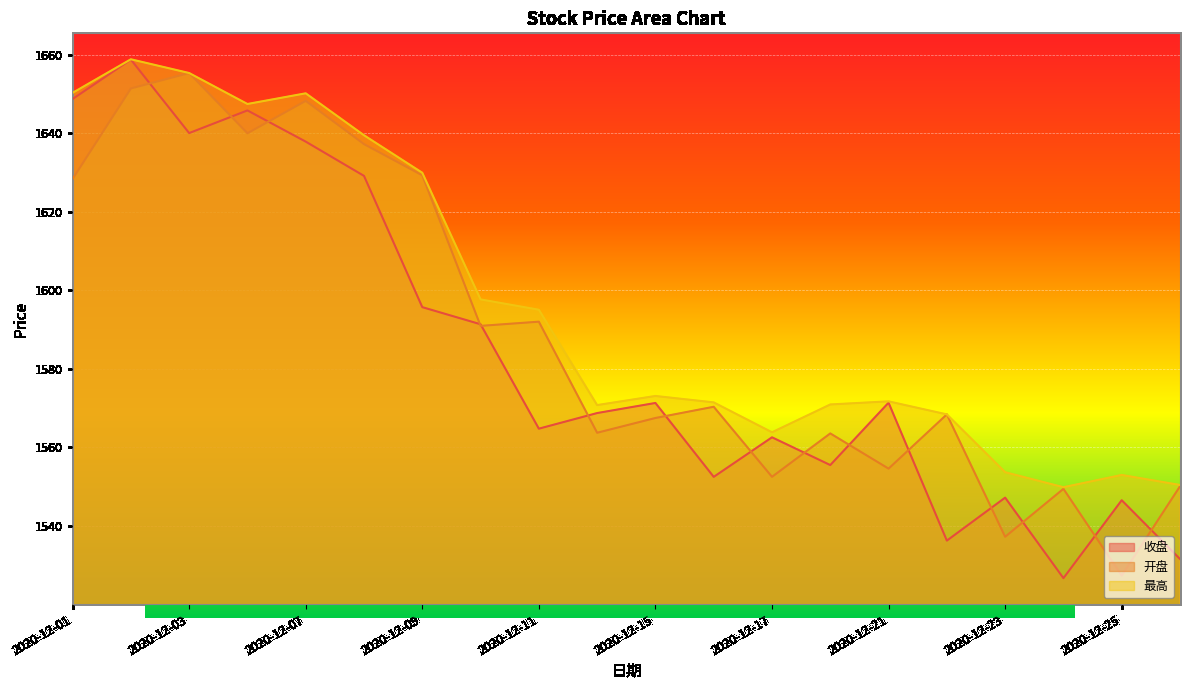

Reading right to left, extract all data points from this chart.

收盘: 1531.6	1546.5	1526.7	1547.2	1536.2	1571.4	1555.5	1562.6	1552.5	1571.3	1568.8	1564.8	1591.4	1595.7	1629.2	1637.9	1645.8	1640.1	1658.8	1648.8
开盘: 1550.1	1527.3	1549.4	1537.2	1568.4	1554.6	1563.6	1552.5	1570.3	1567.5	1563.7	1592.0	1591.0	1629.3	1637.3	1648.3	1640.0	1655.4	1651.5	1628.4
最高: 1550.4	1553.0	1549.9	1553.7	1568.4	1571.7	1570.9	1563.8	1571.5	1573.1	1570.8	1595.1	1597.7	1630.0	1639.5	1650.2	1647.5	1655.4	1658.9	1650.3